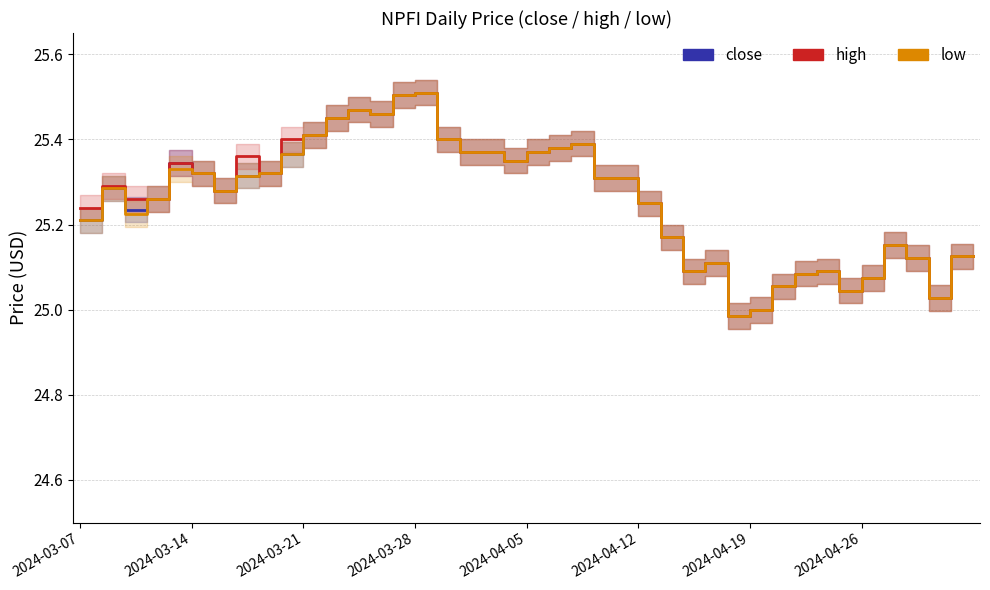

At how many categories does at least one series exceed 25?

38